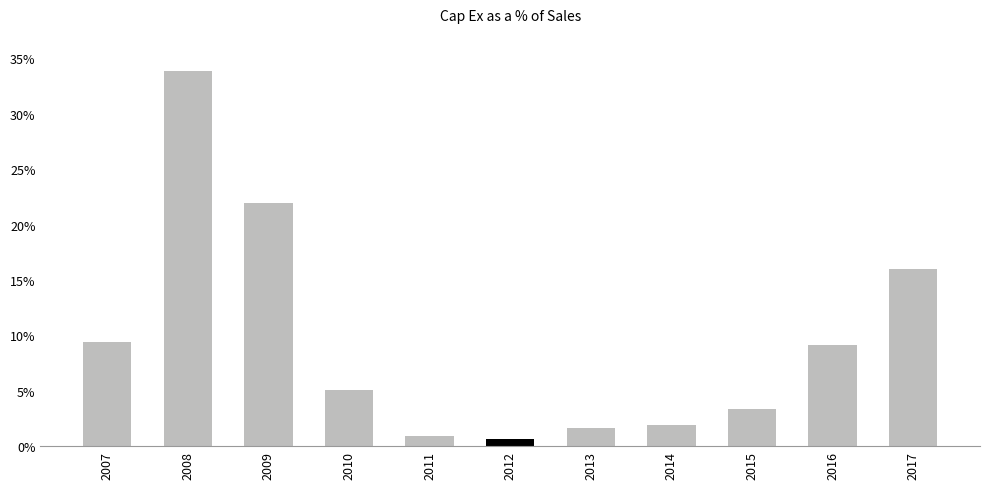

What is the value of the 9th bar from the left?

3.4